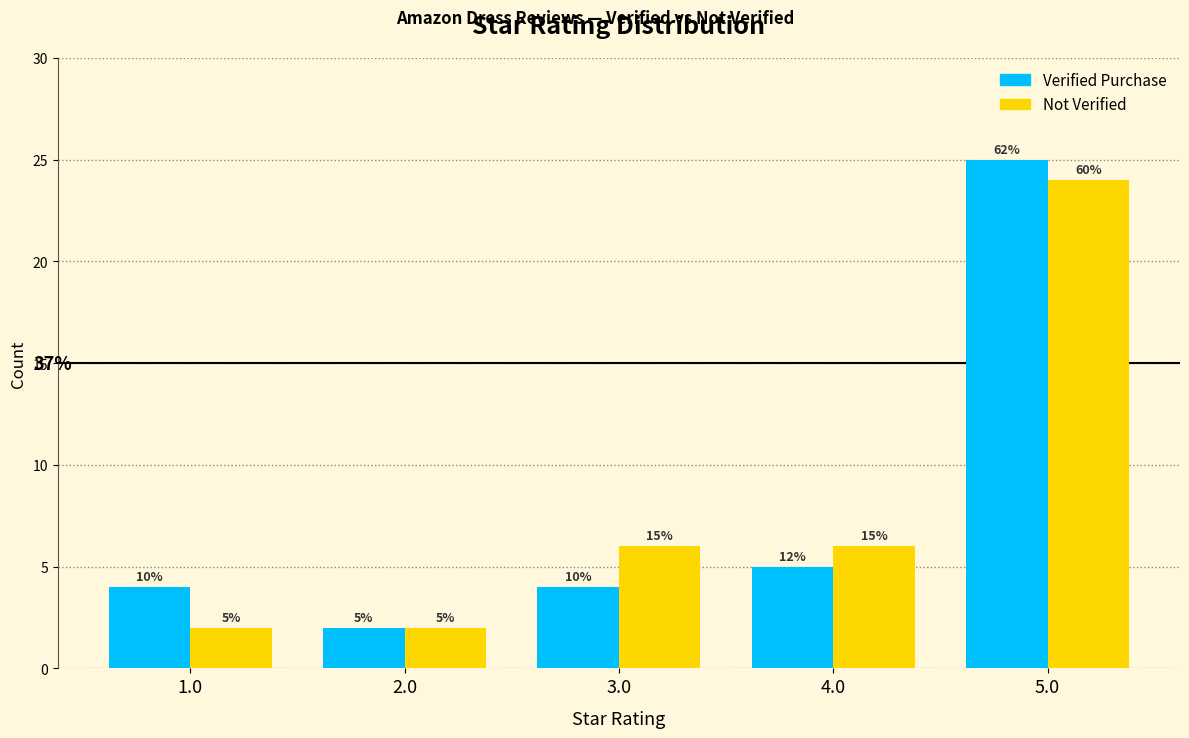

True or false: Not Verified has a value of 10 at 4.0.

False